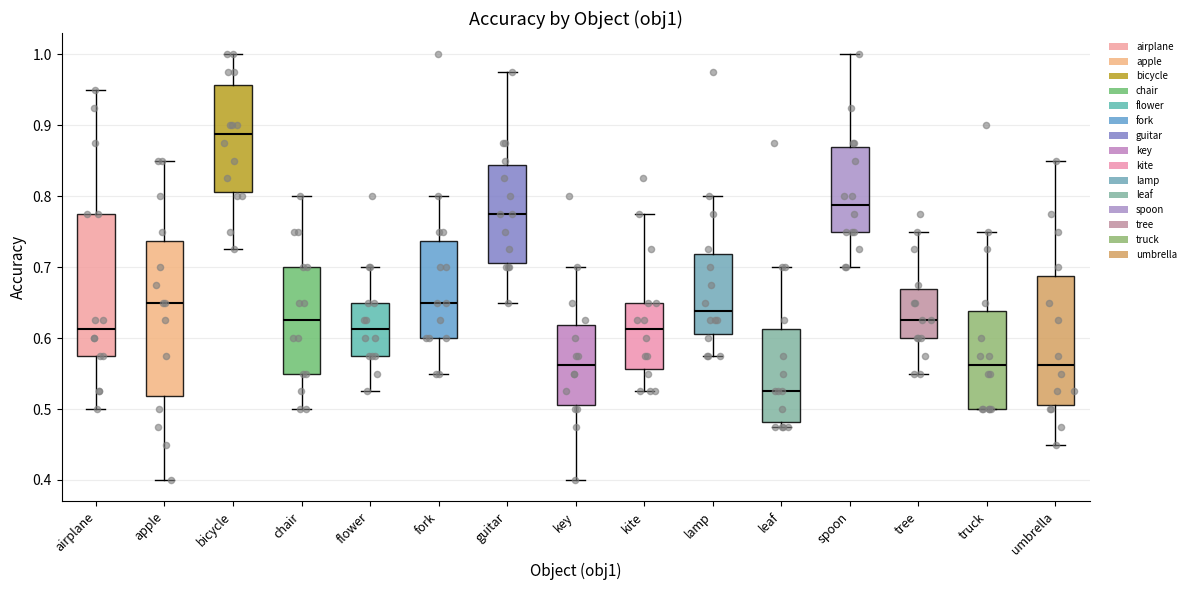

Reading left to right, read every box against the y-axis: the position of its median line, the range the box covers, and the ends of its whiskers. The values are not printed on the chart, so give them approximately, as read against the axis.

airplane: median 0.61, box 0.58 to 0.78, whiskers 0.50 to 0.95
apple: median 0.65, box 0.52 to 0.74, whiskers 0.40 to 0.85
bicycle: median 0.89, box 0.81 to 0.96, whiskers 0.73 to 1.00
chair: median 0.63, box 0.55 to 0.70, whiskers 0.50 to 0.80
flower: median 0.61, box 0.58 to 0.65, whiskers 0.53 to 0.70
fork: median 0.65, box 0.60 to 0.74, whiskers 0.55 to 0.80
guitar: median 0.78, box 0.71 to 0.84, whiskers 0.65 to 0.98
key: median 0.56, box 0.51 to 0.62, whiskers 0.40 to 0.70
kite: median 0.61, box 0.56 to 0.65, whiskers 0.53 to 0.78
lamp: median 0.64, box 0.61 to 0.72, whiskers 0.58 to 0.80
leaf: median 0.53, box 0.48 to 0.61, whiskers 0.48 (just below the box's lower edge) to 0.70
spoon: median 0.79, box 0.75 to 0.87, whiskers 0.70 to 1.00
tree: median 0.63, box 0.60 to 0.67, whiskers 0.55 to 0.75
truck: median 0.56, box 0.50 to 0.64, whiskers 0.50 to 0.75
umbrella: median 0.56, box 0.51 to 0.69, whiskers 0.45 to 0.85